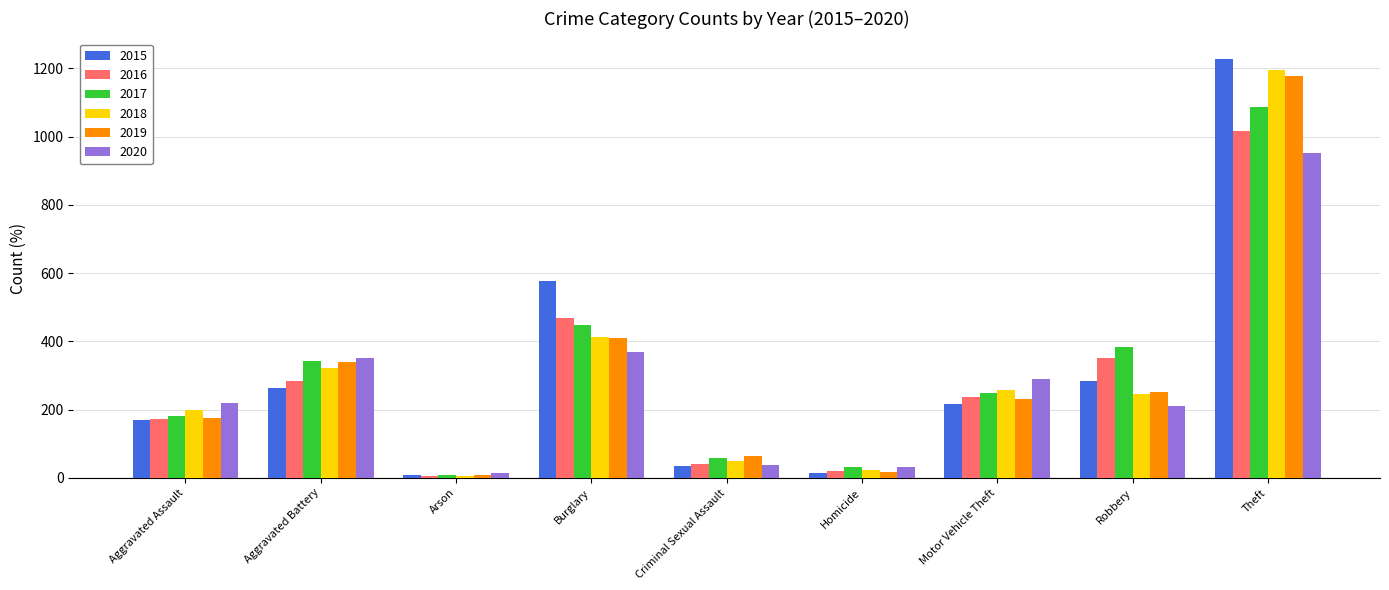

What is the spread (max minus min) of values at Criminal Sexual Assault?

28